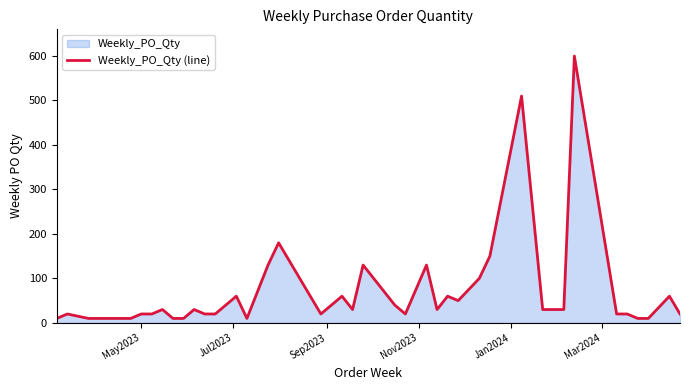

Reading left to right, transcribe all the data shown in this chart.

10	20	10	10	10	20	20	30	10	10	30	20	20	40	60	10	130	180	20	60	30	130	40	20	130	30	60	50	100	150	510	30	30	600	20	20	10	10	60	20